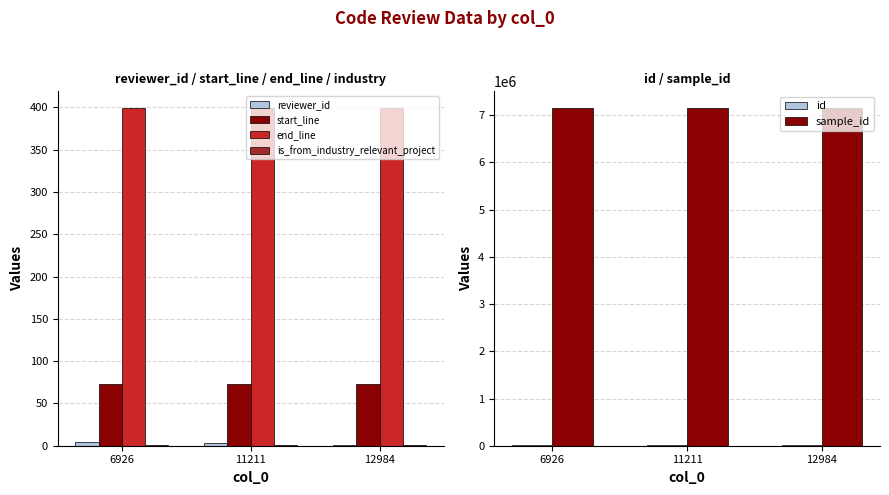

What is the value of the start_line bar at the 3rd from the left?

73